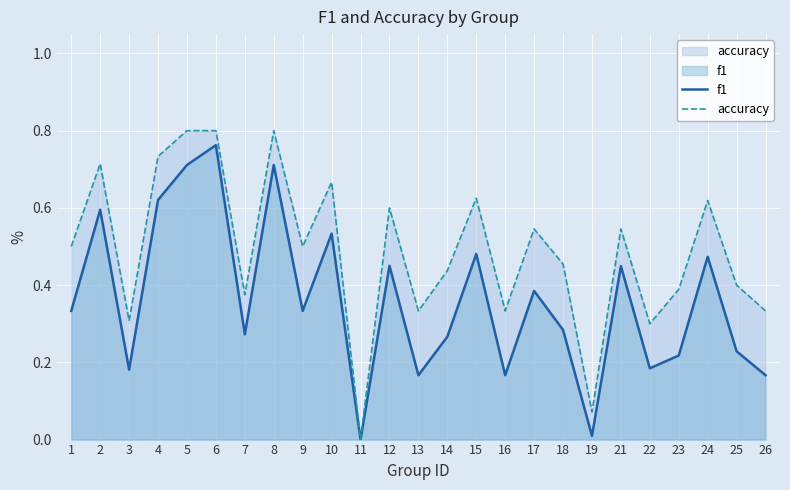

At which label does accuracy reach its peak?

5